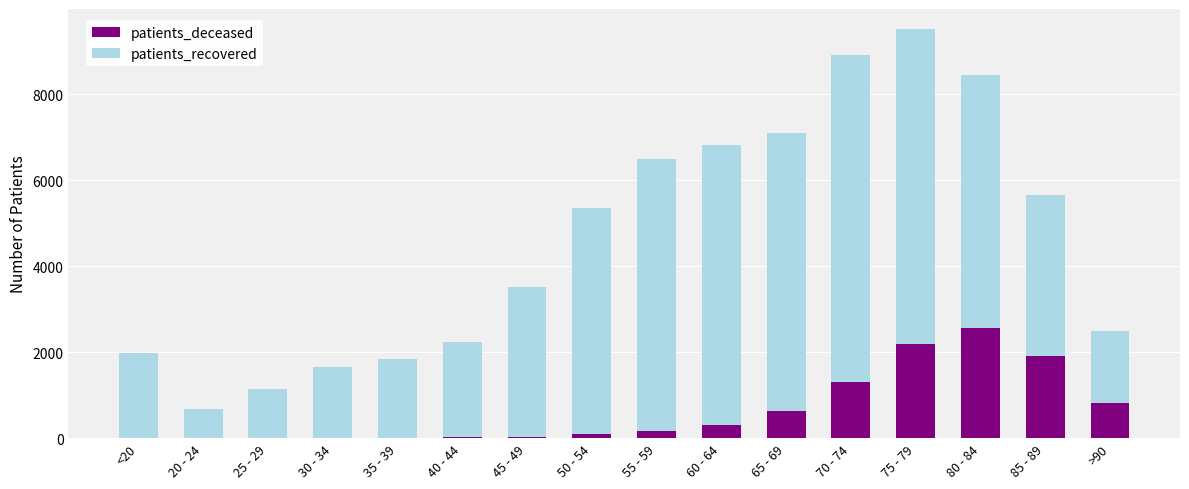

What is the sum of all patients_deceased values?

10032